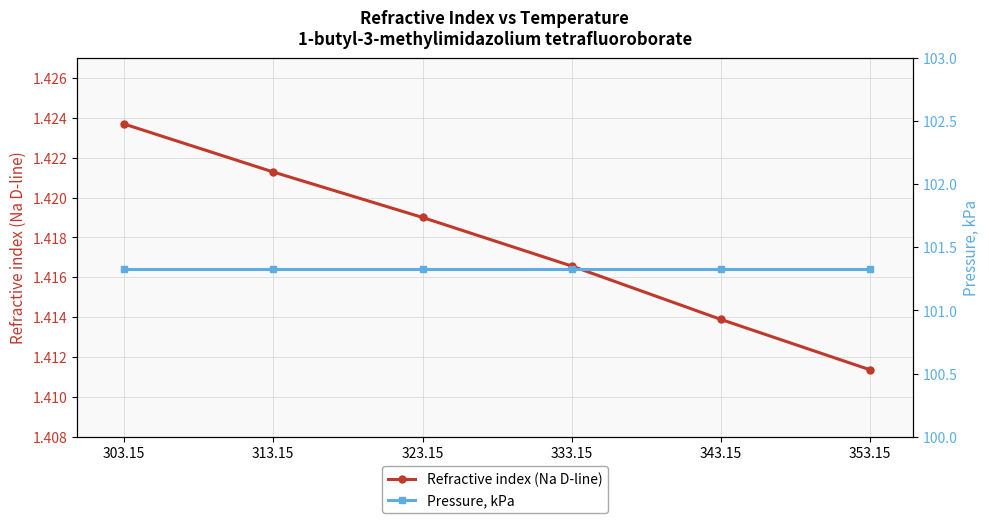

True or false: Refractive index (Na D-line) has more than 0 interior local peaks.

False